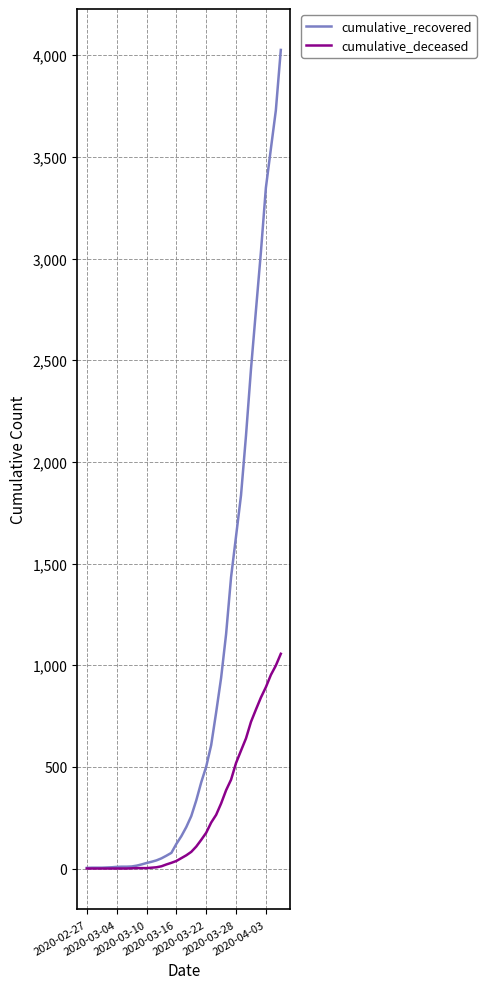

Which series has the largest total across all categories?

cumulative_recovered